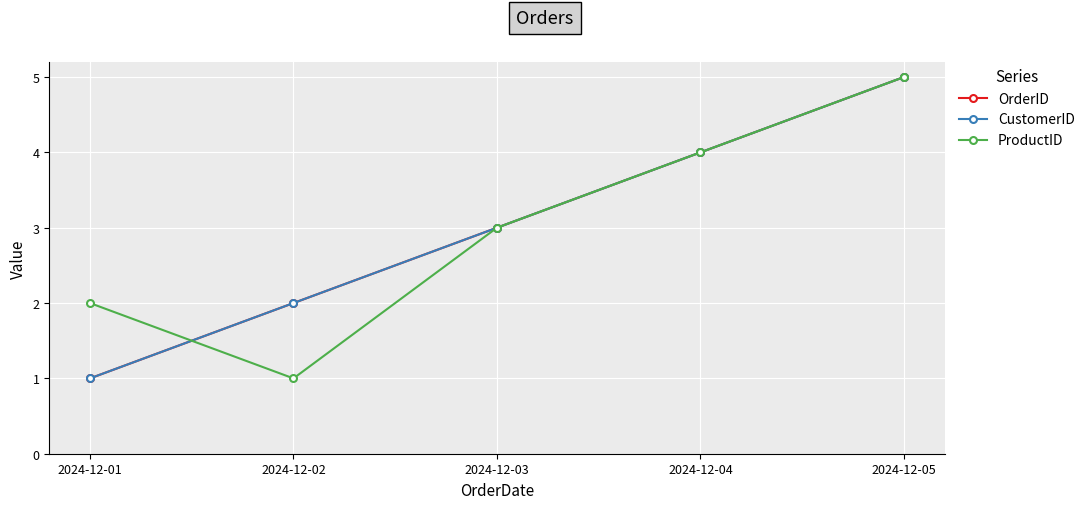

Does the chart have visible grid lines?

Yes